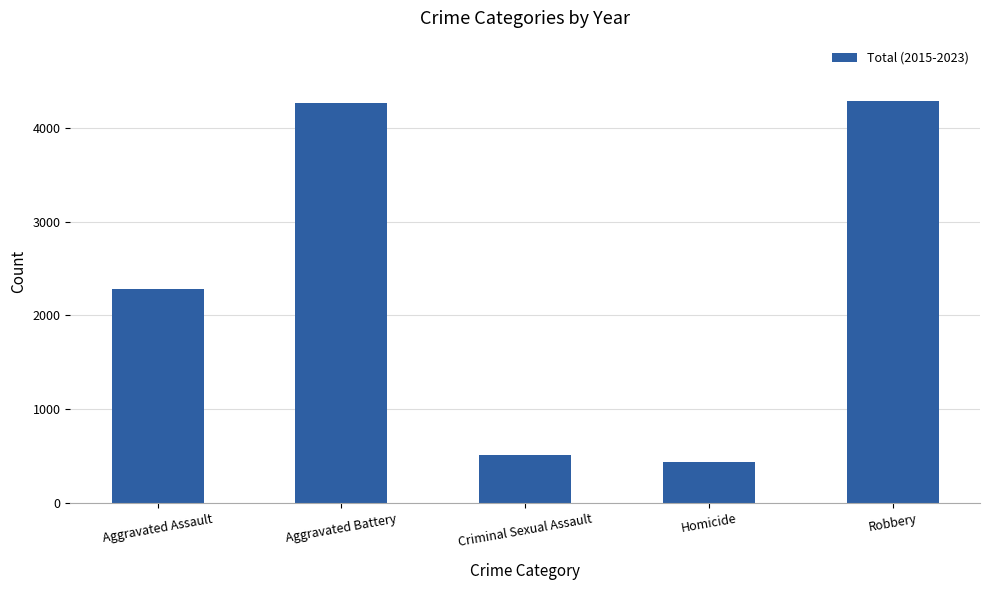

The value at Homicide is 438. True or false?

True